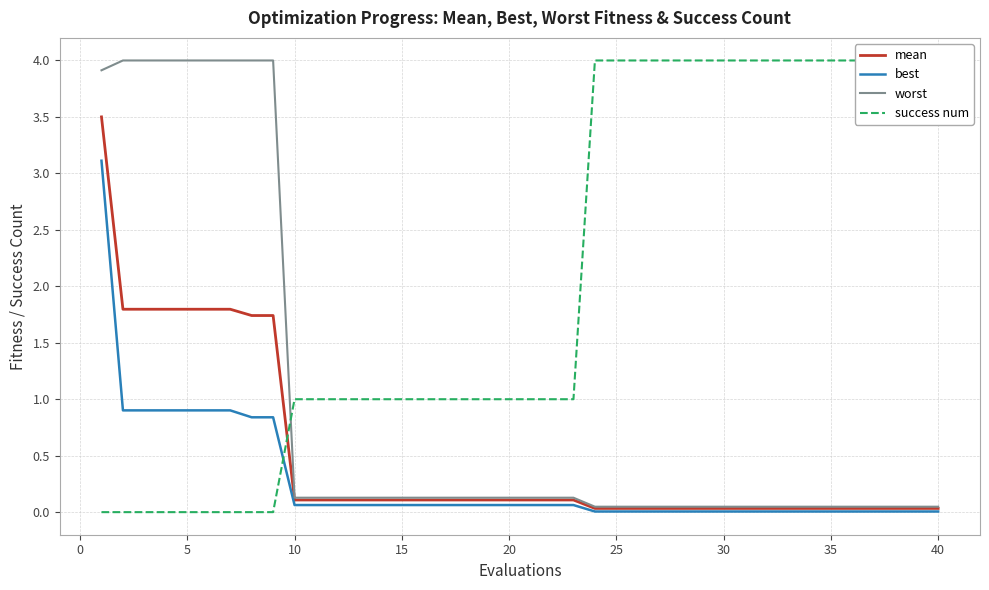

What is the highest value of the worst series?

4.0